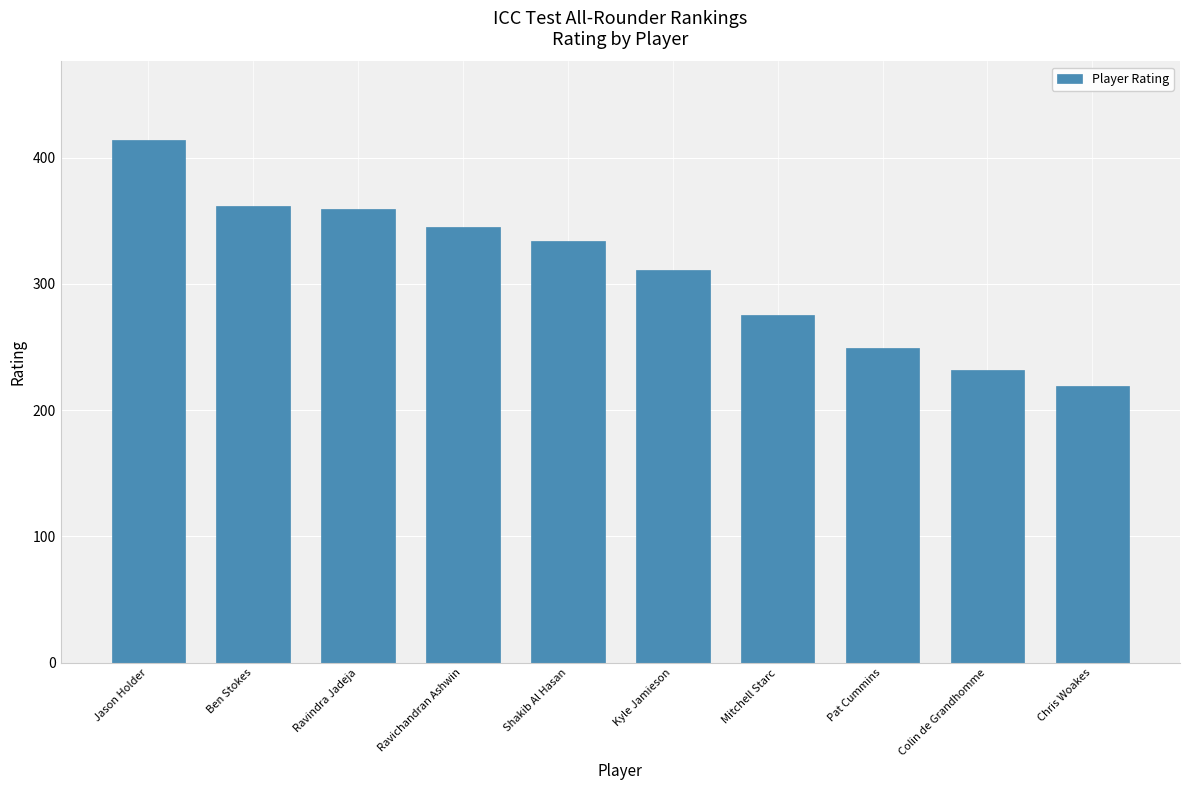

What is the difference between the maximum and minimum values?

195